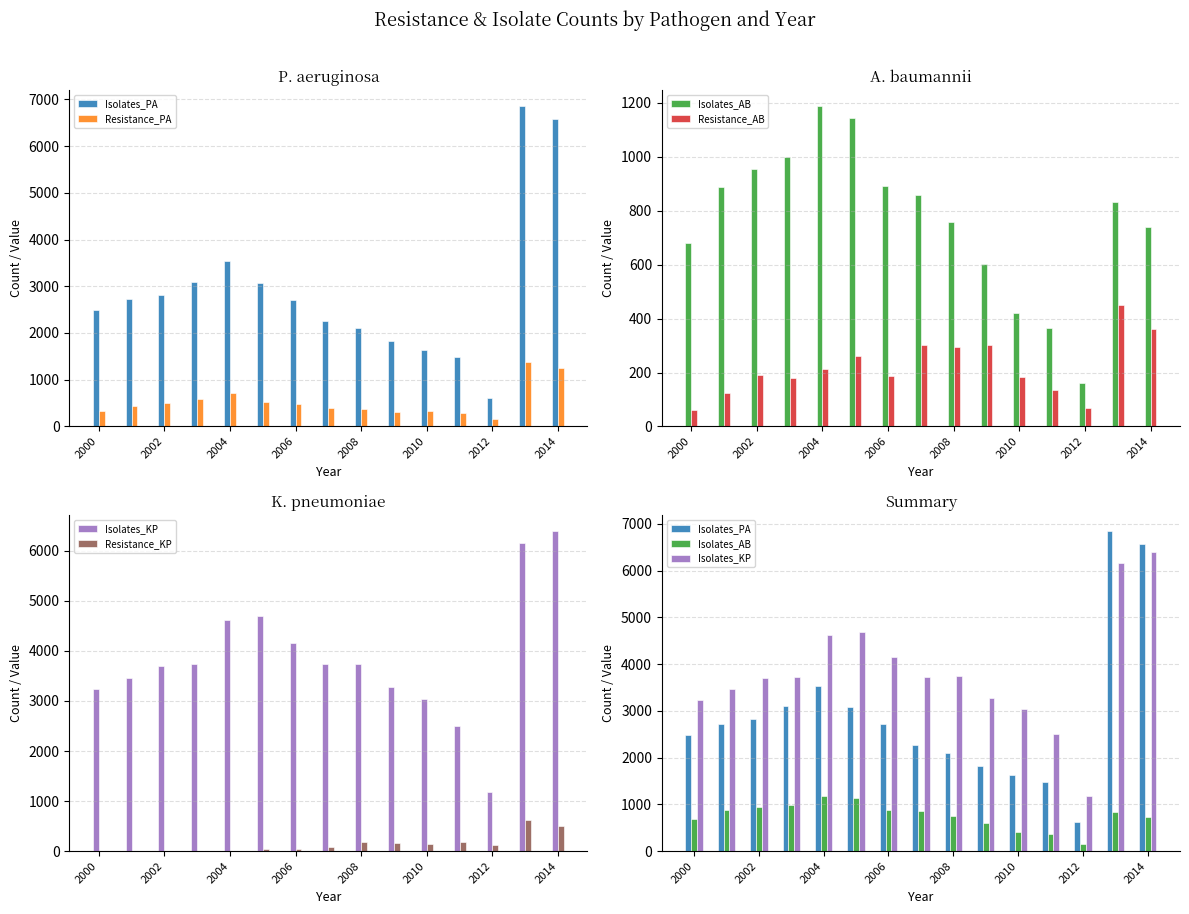

What are all the series names shown in the legend?

Isolates_PA, Resistance_PA, Isolates_AB, Resistance_AB, Isolates_KP, Resistance_KP